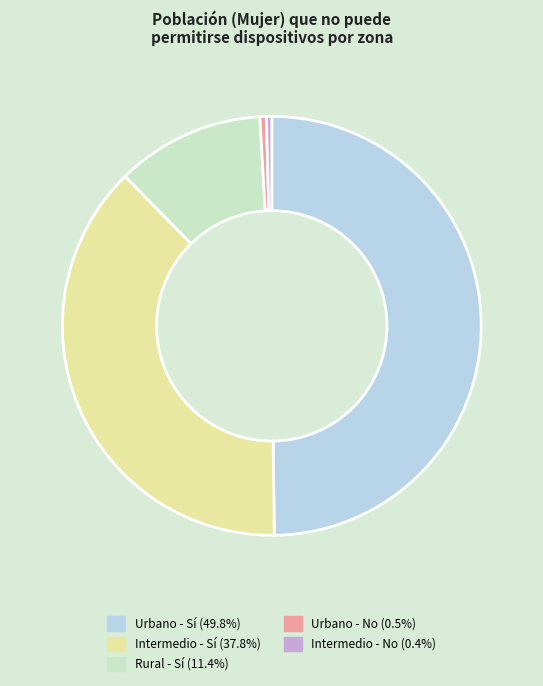

How many slices are in this pie chart?

5